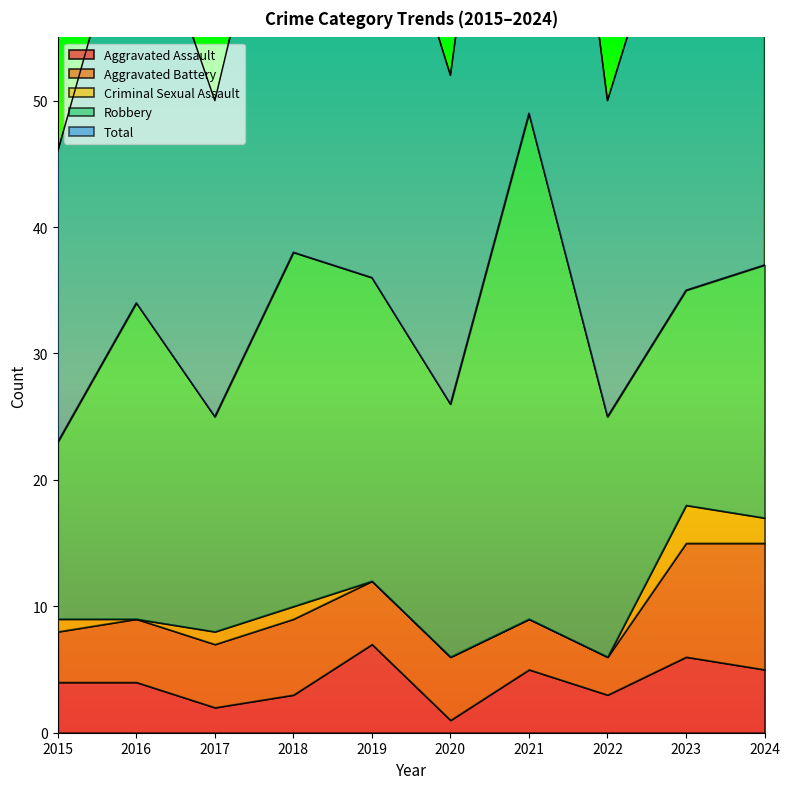

Reading right to left, extract all data points from this chart.

Aggravated Assault: 5	6	3	5	1	7	3	2	4	4
Aggravated Battery: 10	9	3	4	5	5	6	5	5	4
Criminal Sexual Assault: 2	3	0	0	0	0	1	1	0	1
Robbery: 20	17	19	40	20	24	28	17	25	14
Total: 37	35	25	49	26	36	38	25	34	23